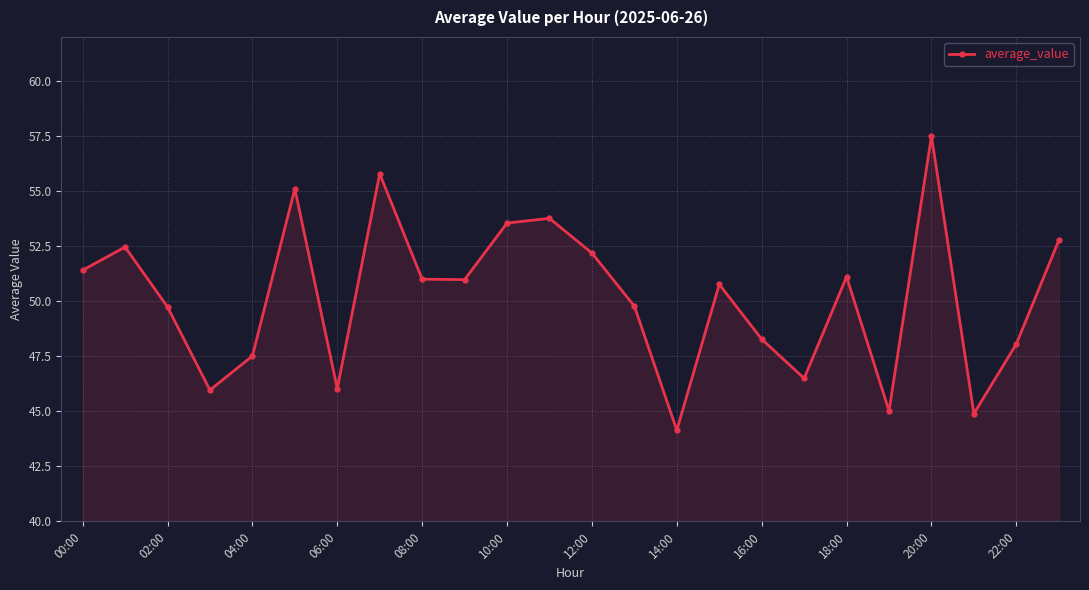

How many points are lower than both their immediate neighbors (excluding endpoints)?

7